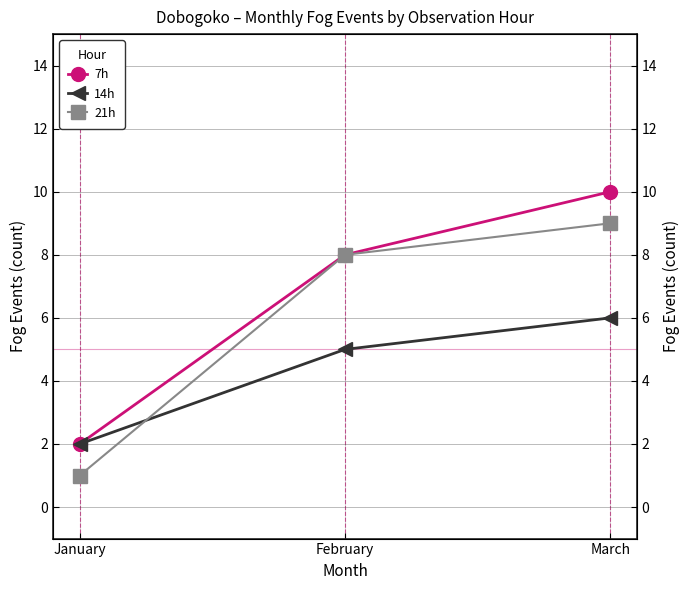

Reading left to right, extract all data points from this chart.

7h: January=2	February=8	March=10
14h: January=2	February=5	March=6
21h: January=1	February=8	March=9